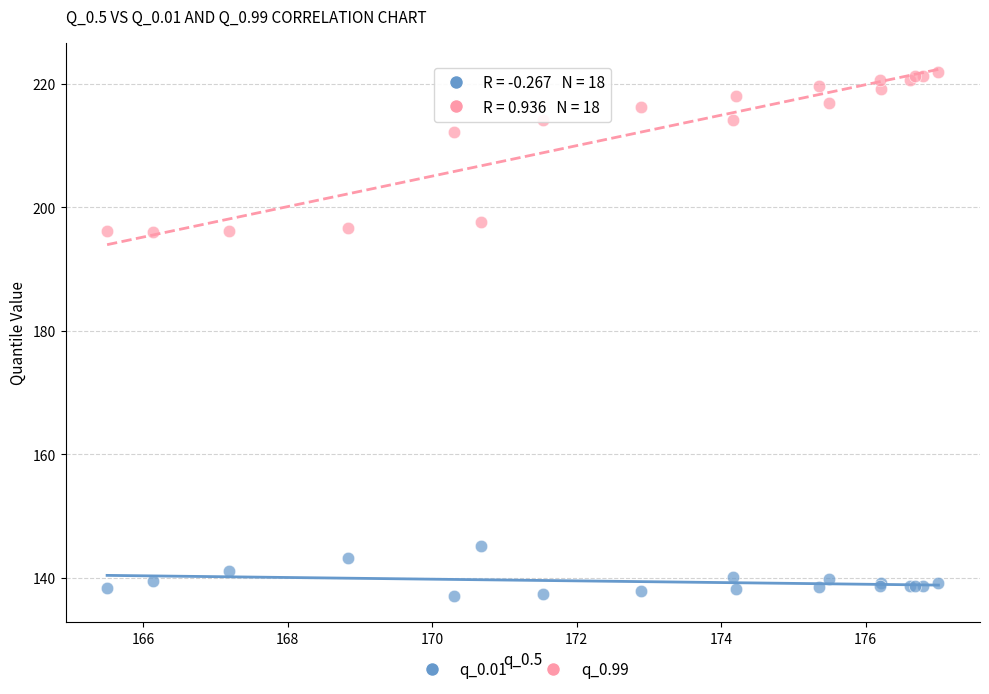

Which series contains the highest Y value?

q_0.99